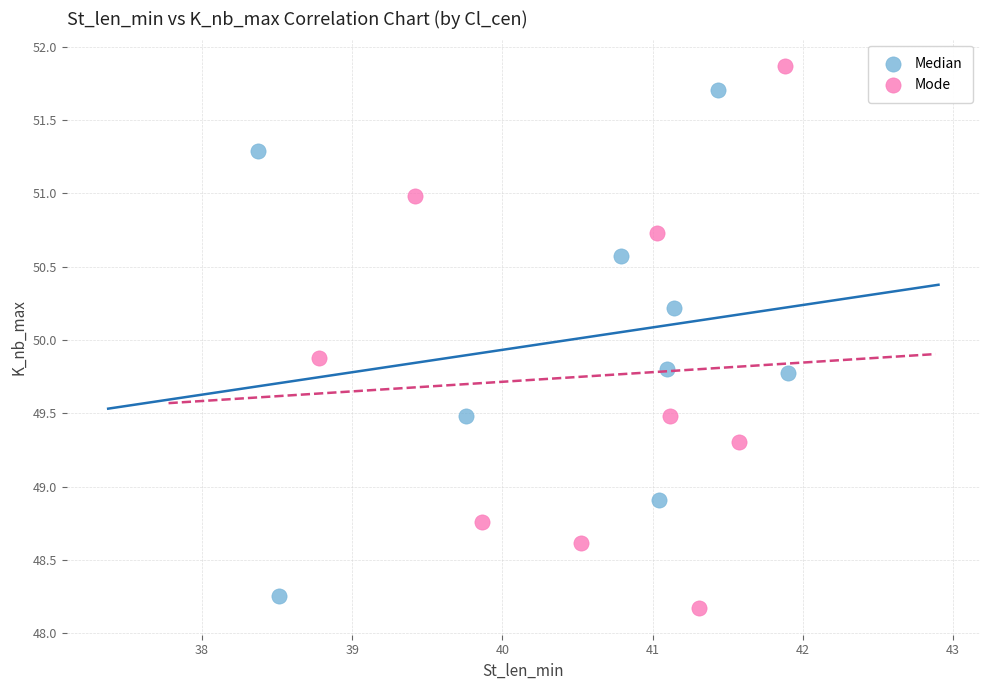

Which series contains the highest Y value?

Mode